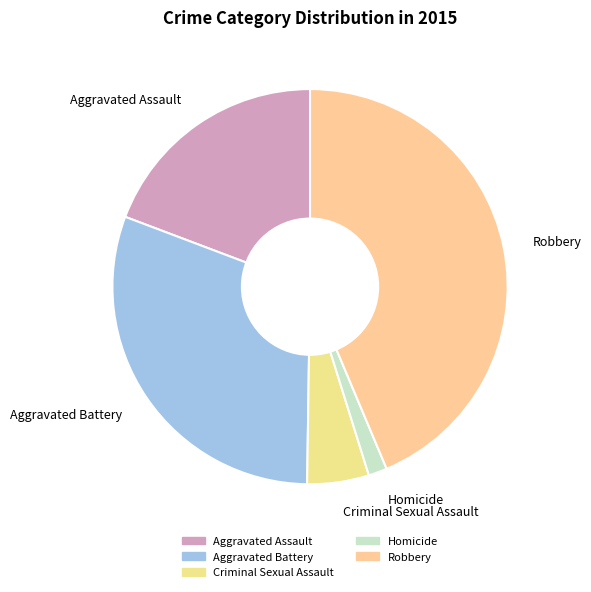

Is Aggravated Assault the majority of the pie?

No